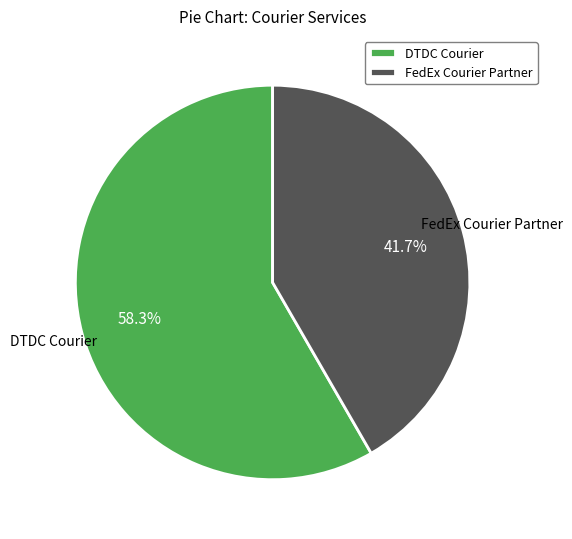

To the nearest percent, what is the difference between the DTDC Courier and FedEx Courier Partner slice percentages?

17%